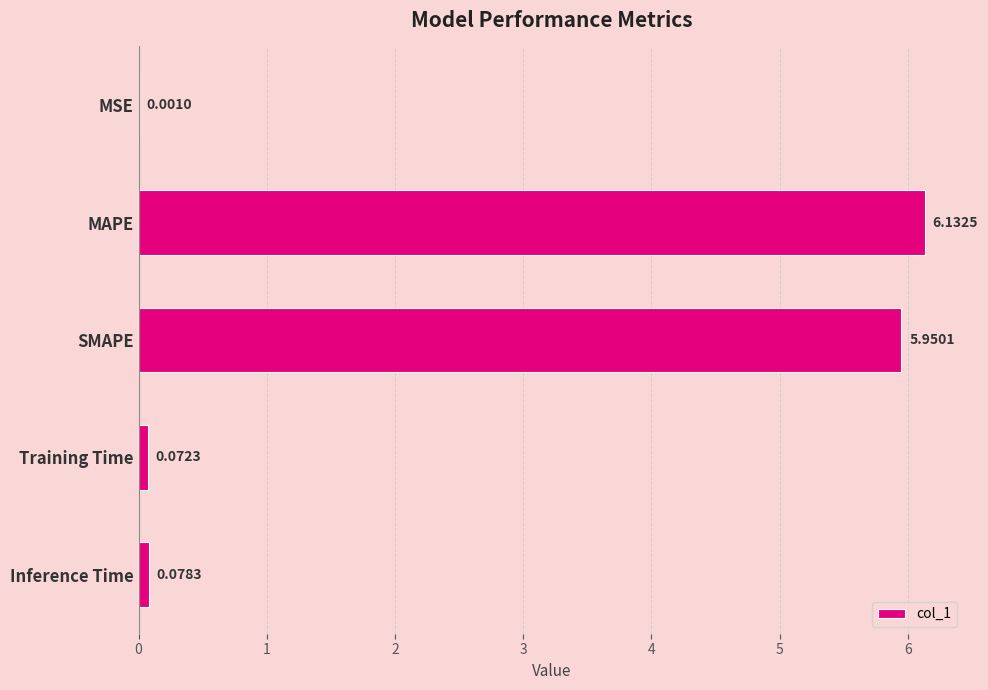

Which has a higher value, MSE or MAPE?

MAPE